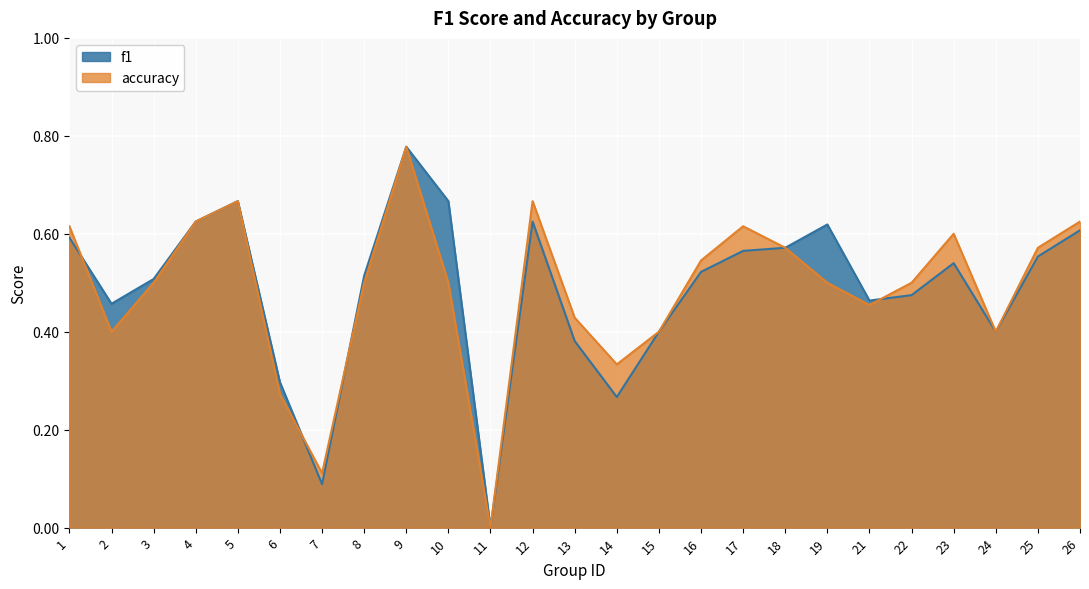

How many positive values does the f1 series have?

24